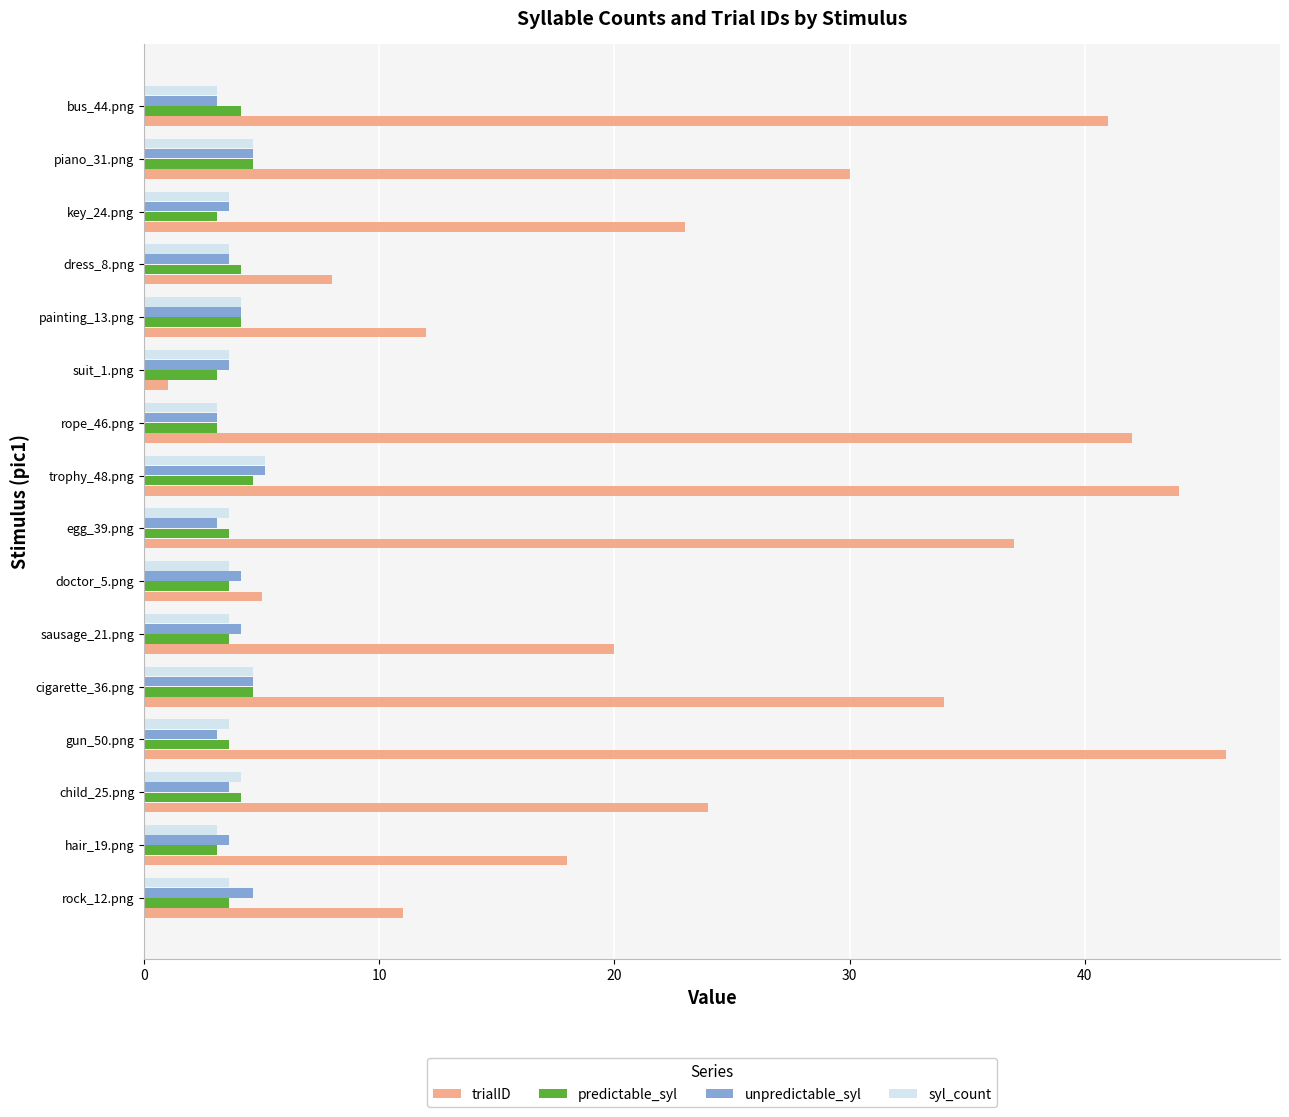

Which series changed the most between child_25.png and egg_39.png?

trialID